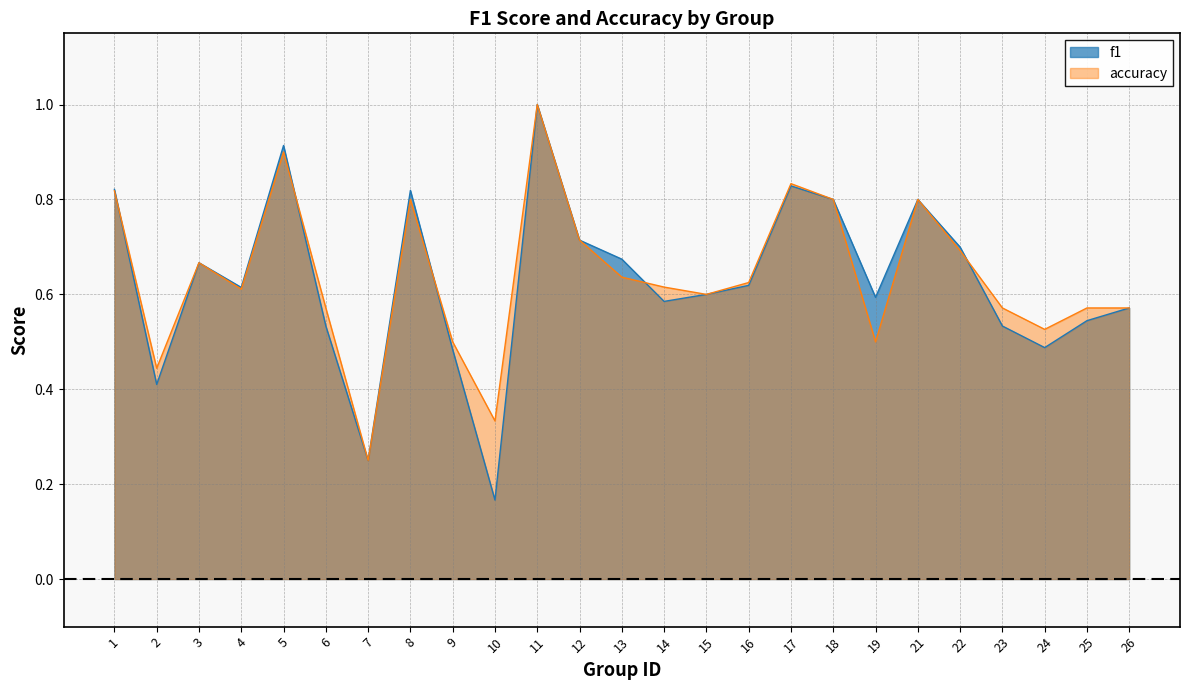

What is the value of the f1 point at the 6th from the left?

0.5